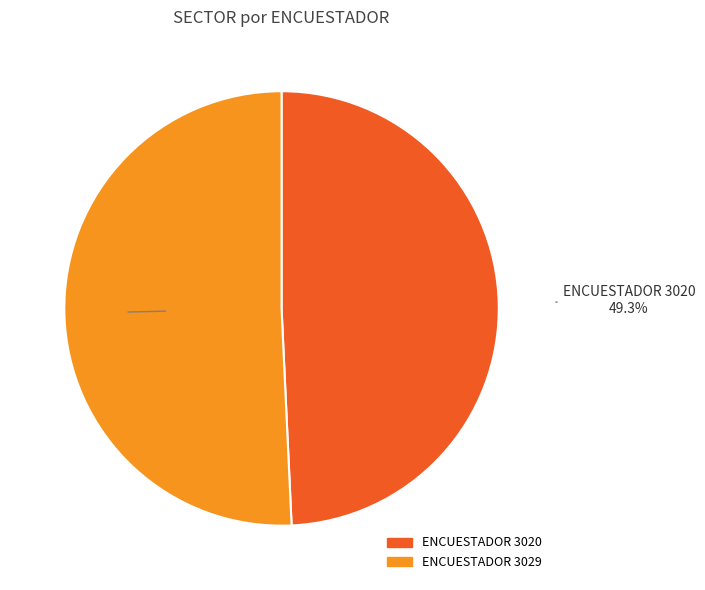

Do ENCUESTADOR 3020 and ENCUESTADOR 3029 together represent more than half of the pie?

Yes